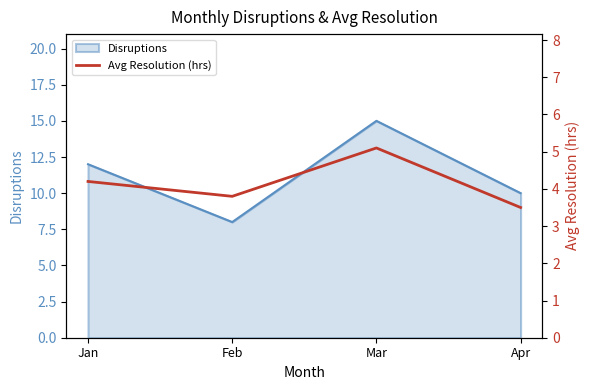

Rank the categories by Disruptions value from highest to lowest.

Mar, Jan, Apr, Feb